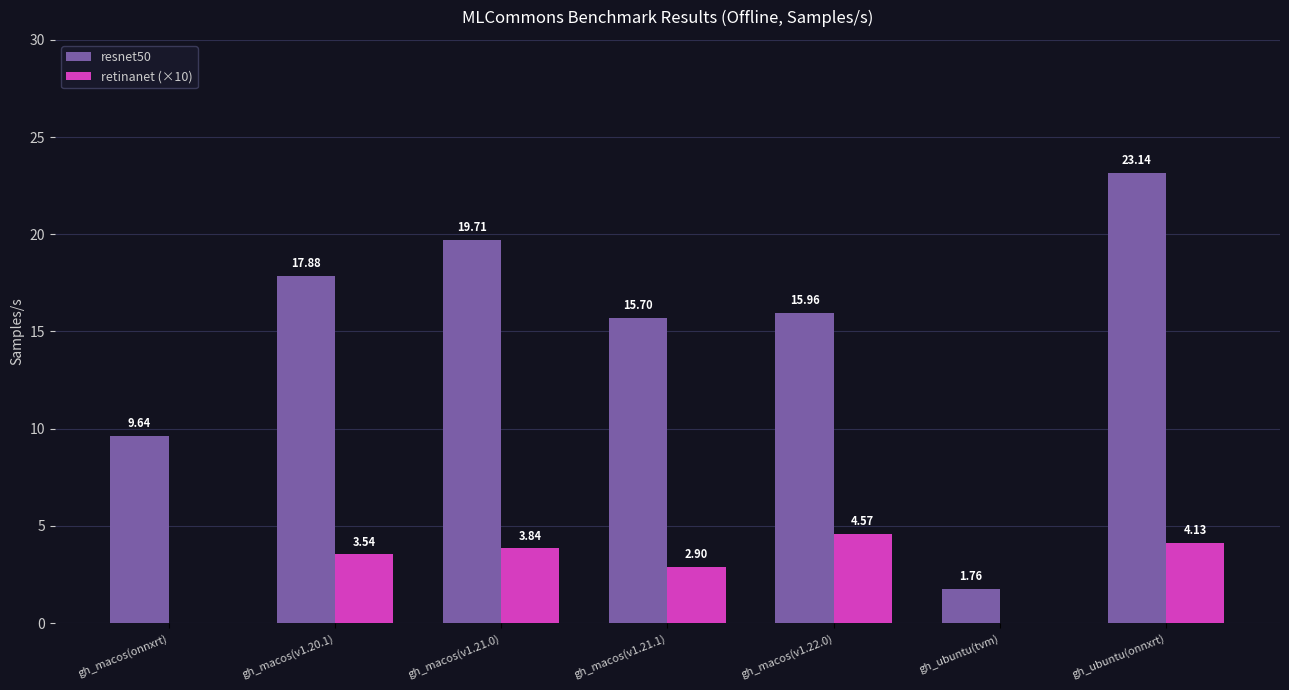

Which label corresponds to the largest value in the chart?

gh_ubuntu(onnxrt)